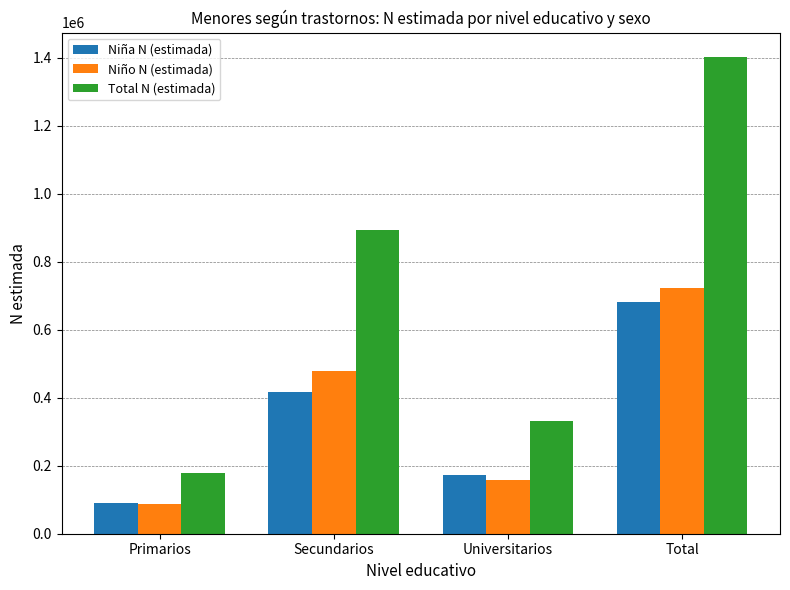

Where is Total N (estimada) nearest to the value 790353?

Secundarios